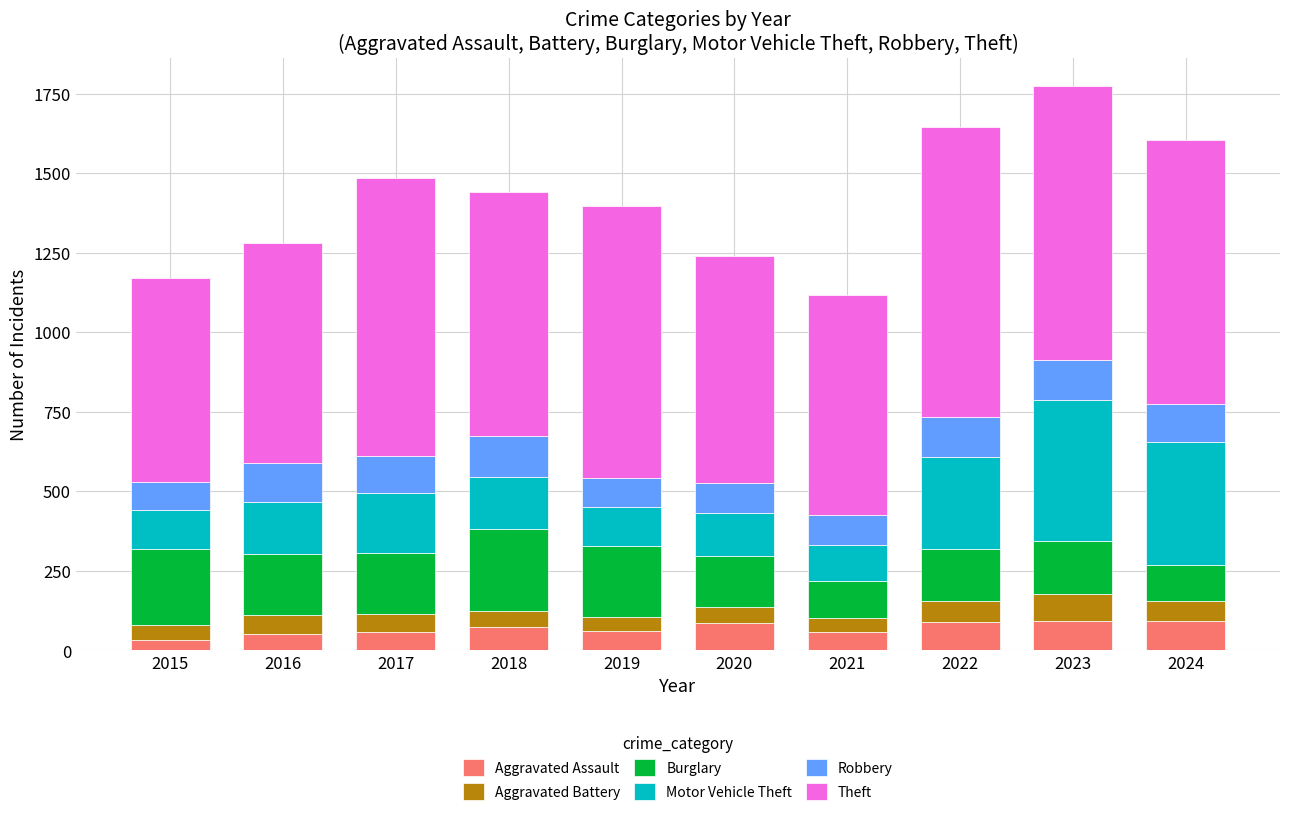

What is the average value of the Aggravated Assault series?

69